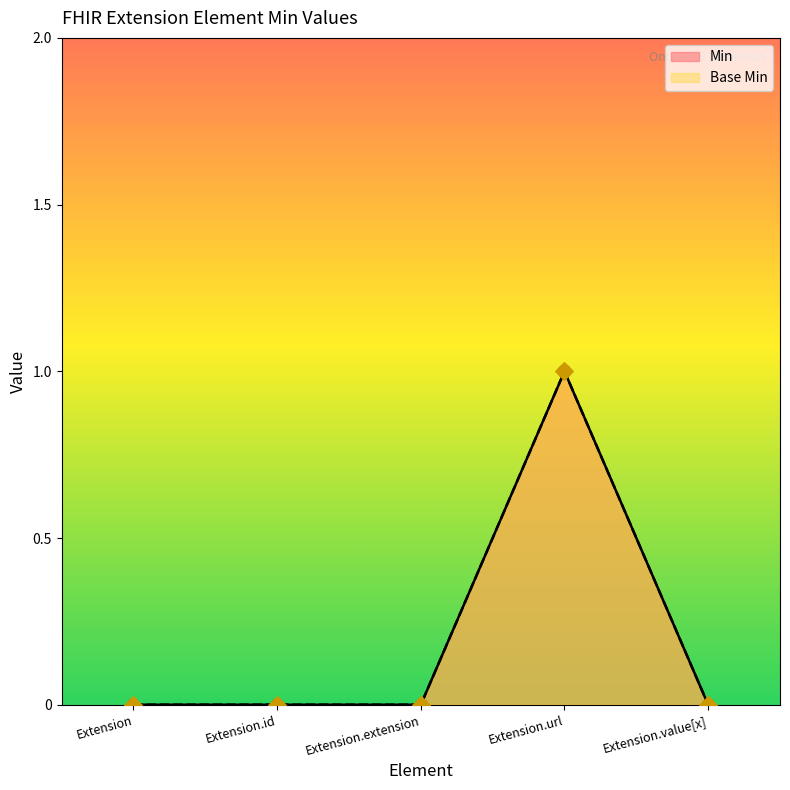

Which series has the largest total across all categories?

Min